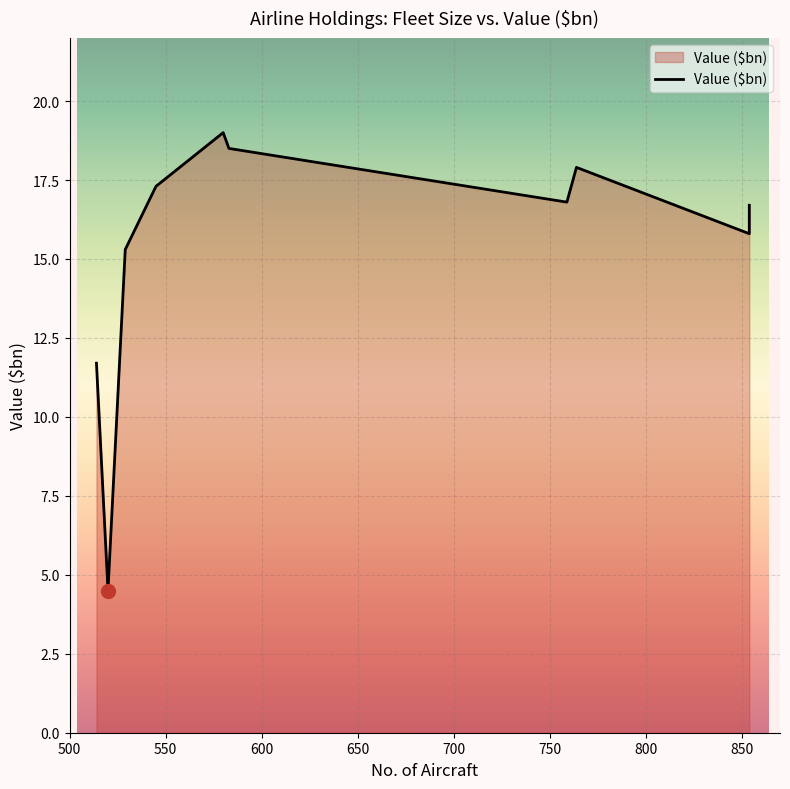

What is the maximum value shown in the chart?

19.0